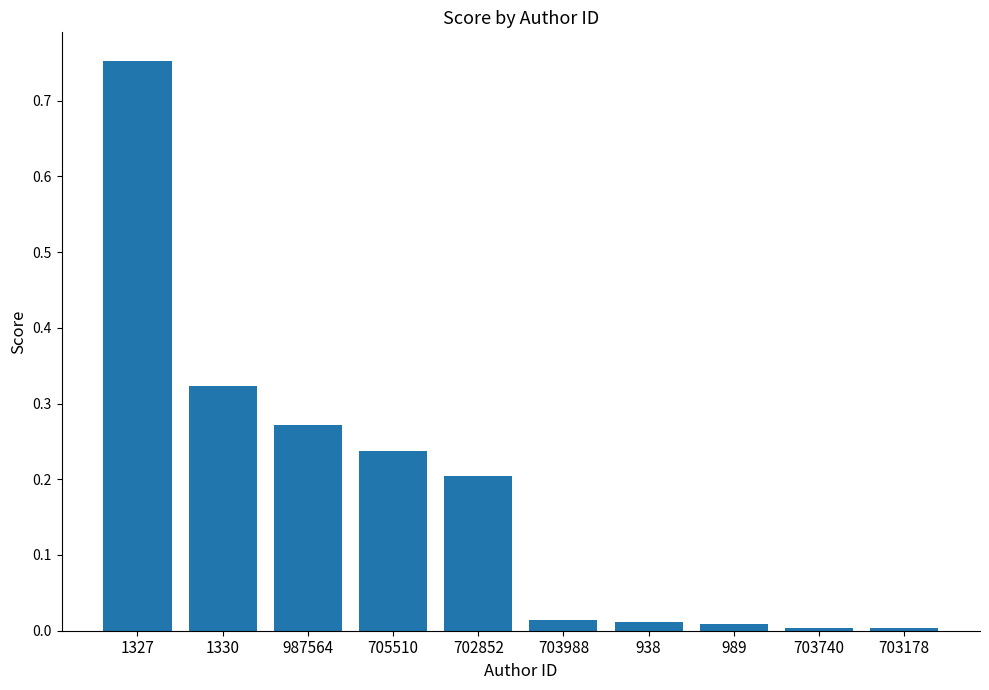

The chart shows a value of 0.0 at 703178. True or false?

True